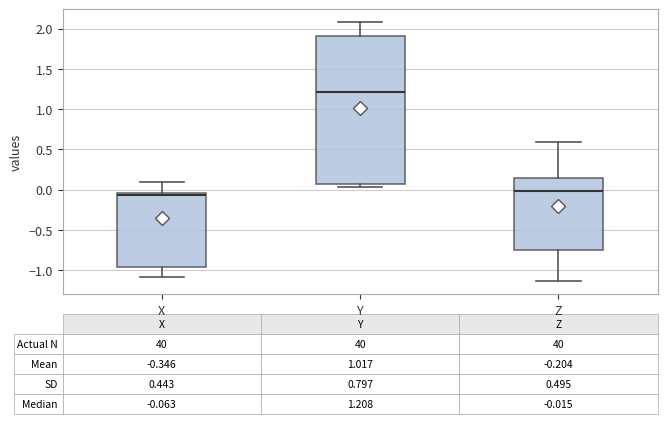

Which box is the tallest, from its lower edge to its upper edge?

Y